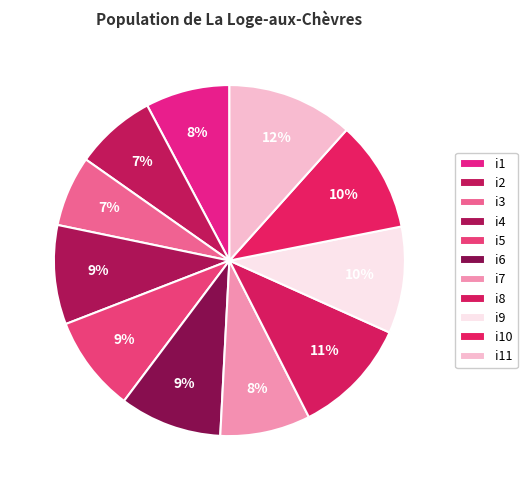

What is the largest slice in the pie chart?

i11